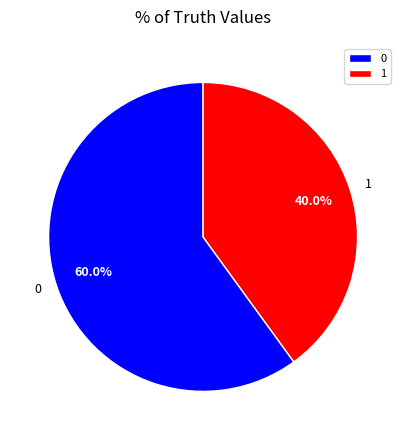

What is the total percentage of 0 and 1?

100.0%